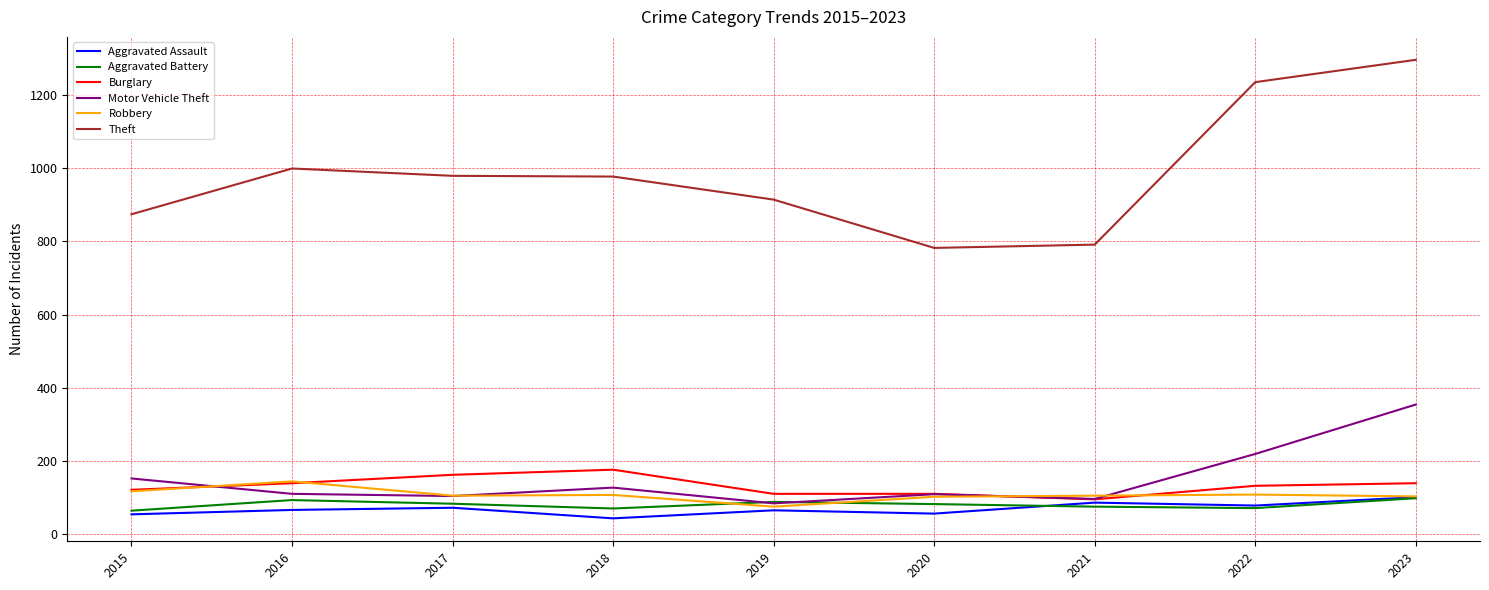

In Theft, how many points are lower than both neighbors (excluding endpoints)?

1